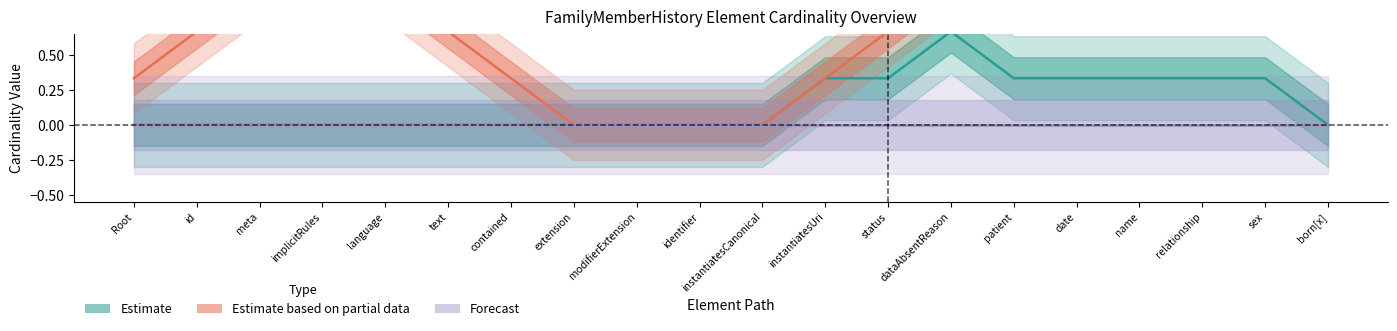

What is the label of the 12th point from the right?

modifierExtension